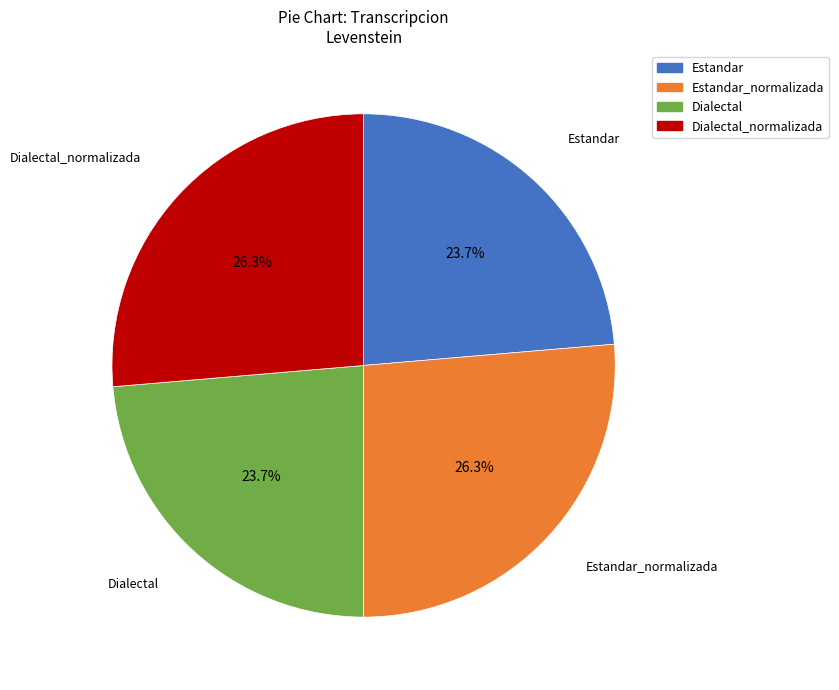

Does any single category account for the majority?

No